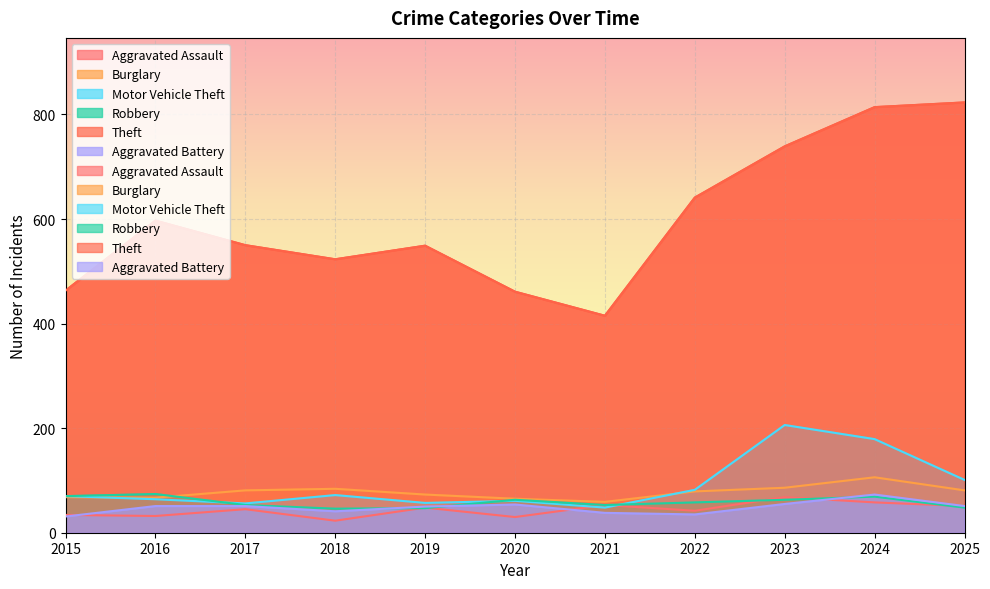

How many categories are shown in the chart?

11